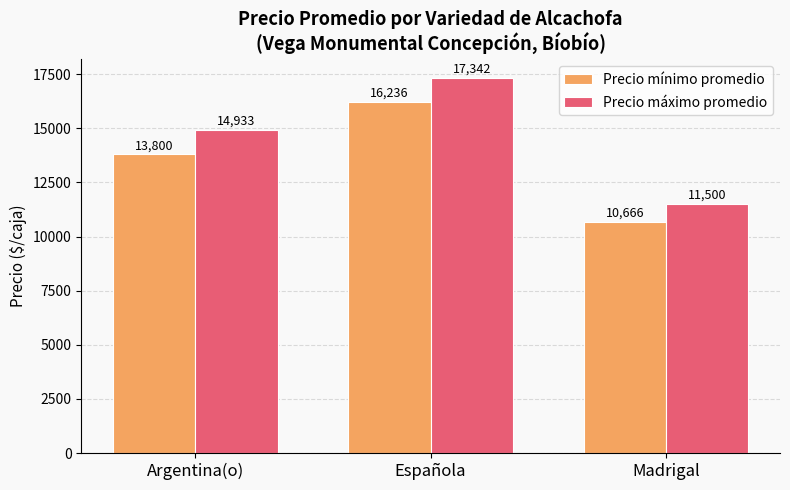

What is the value of the Precio máximo promedio bar at the 3rd from the left?

11500